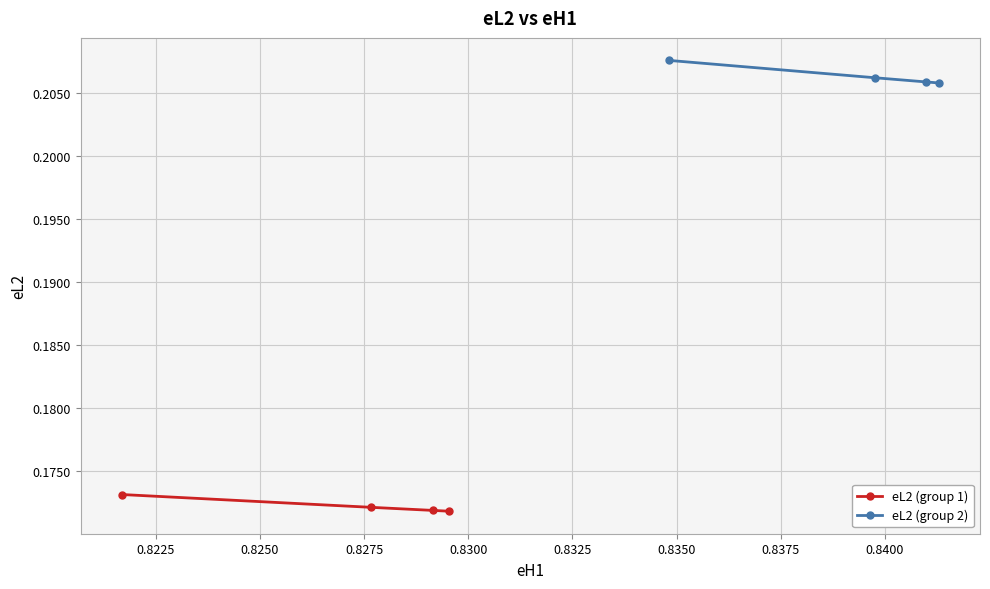

What is the value of the eL2 (group 2) point at the 4th from the left?

0.2